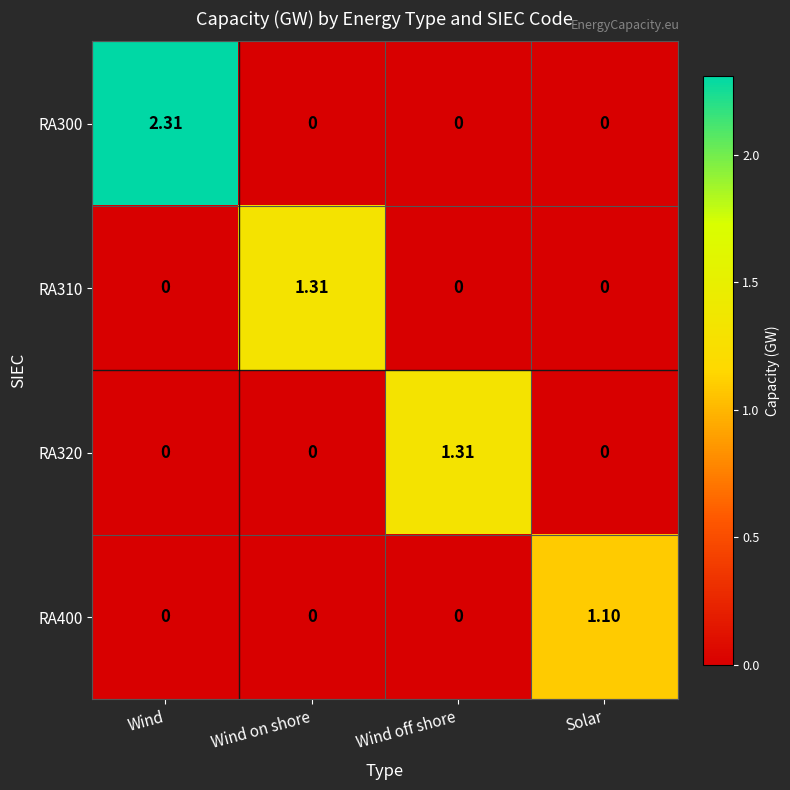

At which category is the sum across all series the highest?

Wind